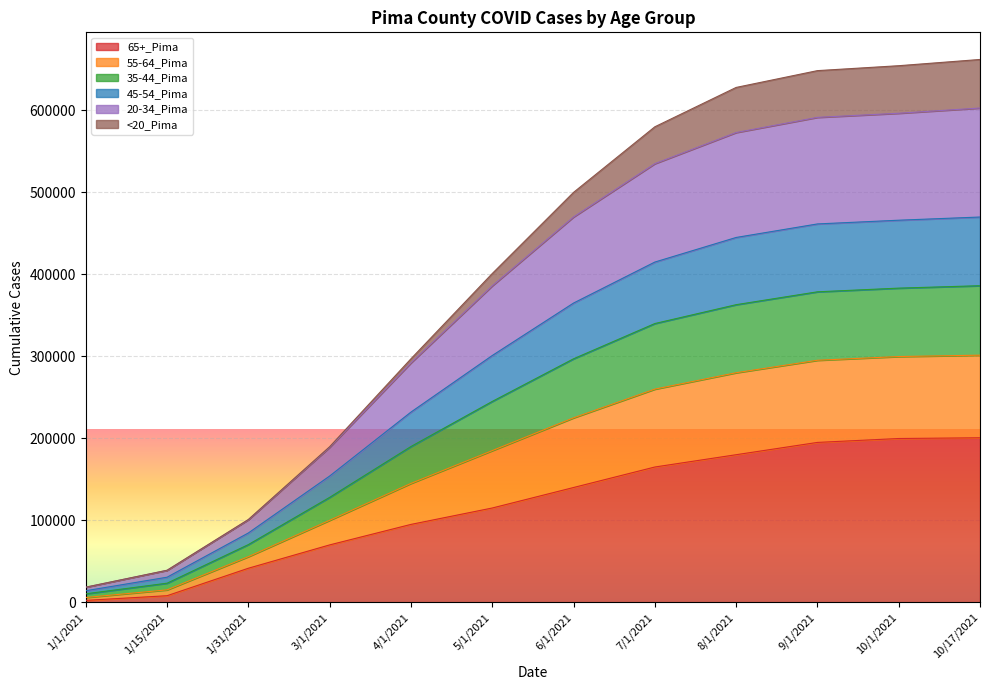

True or false: 35-44_Pima and 45-54_Pima cross at least once.

False